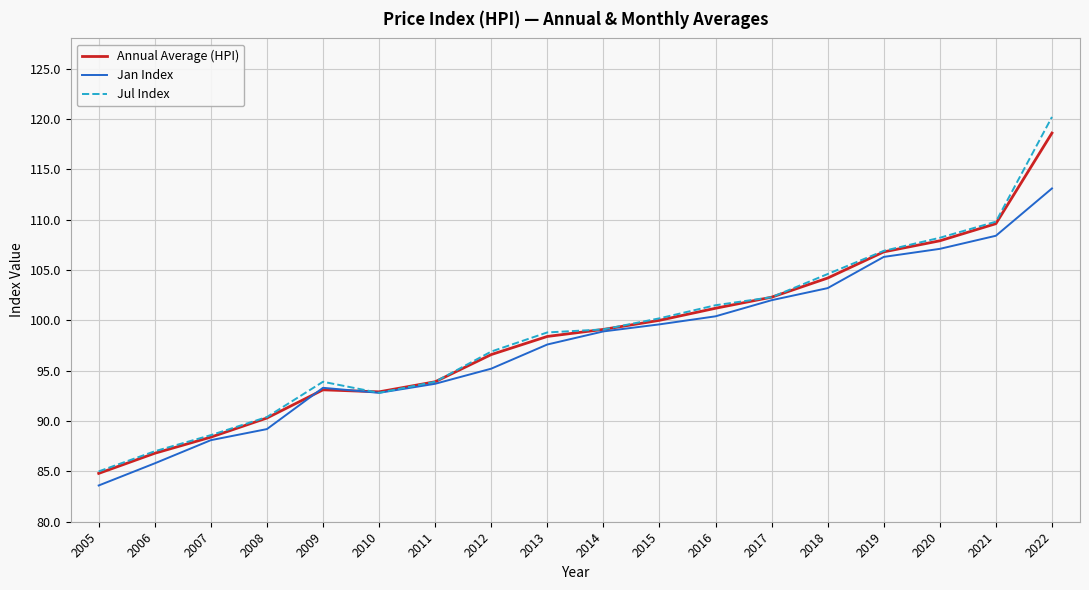

Read the Jan Index value at 2007.

88.1